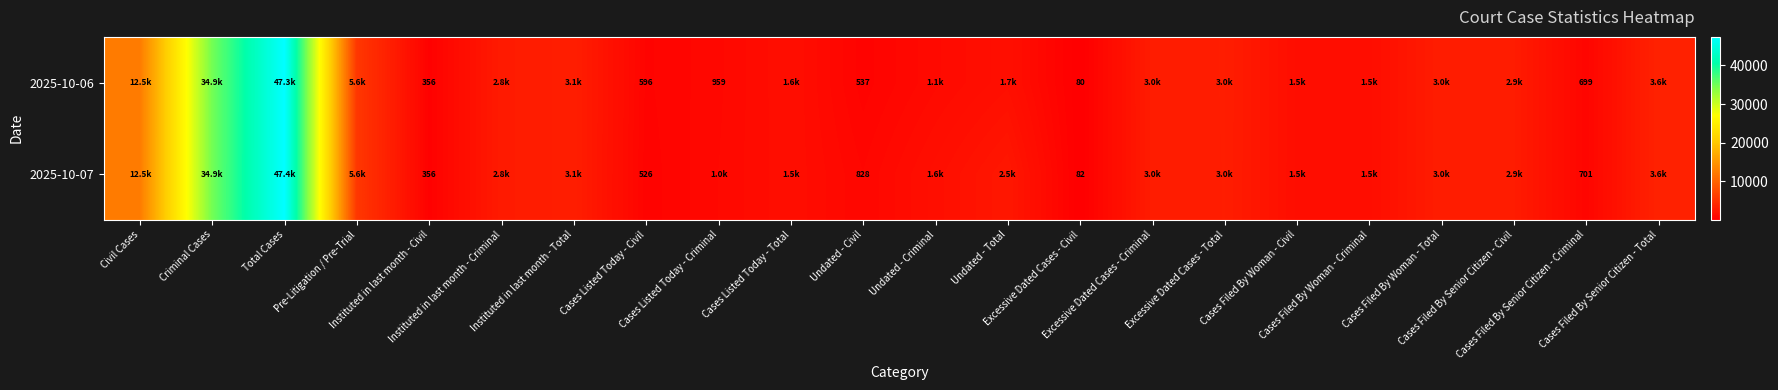

What is the difference between the 2025-10-07 values at Cases Filed By Senior Citizen - Criminal and Total Cases?

46657